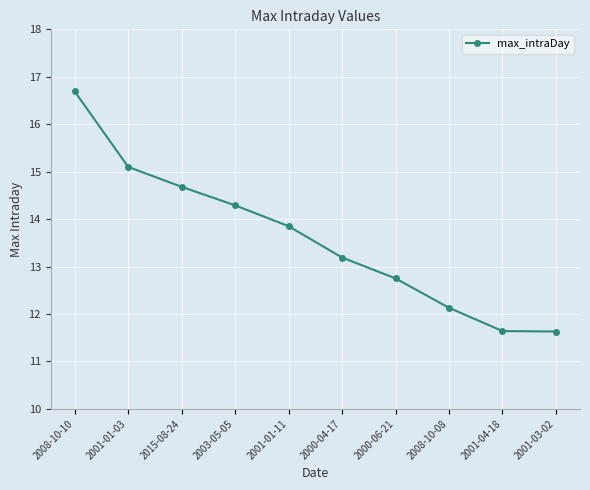

How many lines are shown in the chart?

1